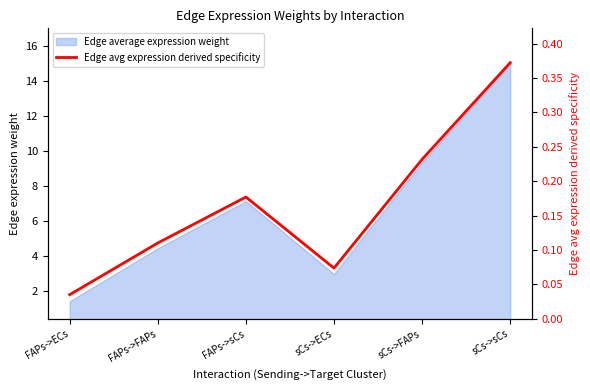

Where is the data nearest to the value 0?

FAPs->ECs